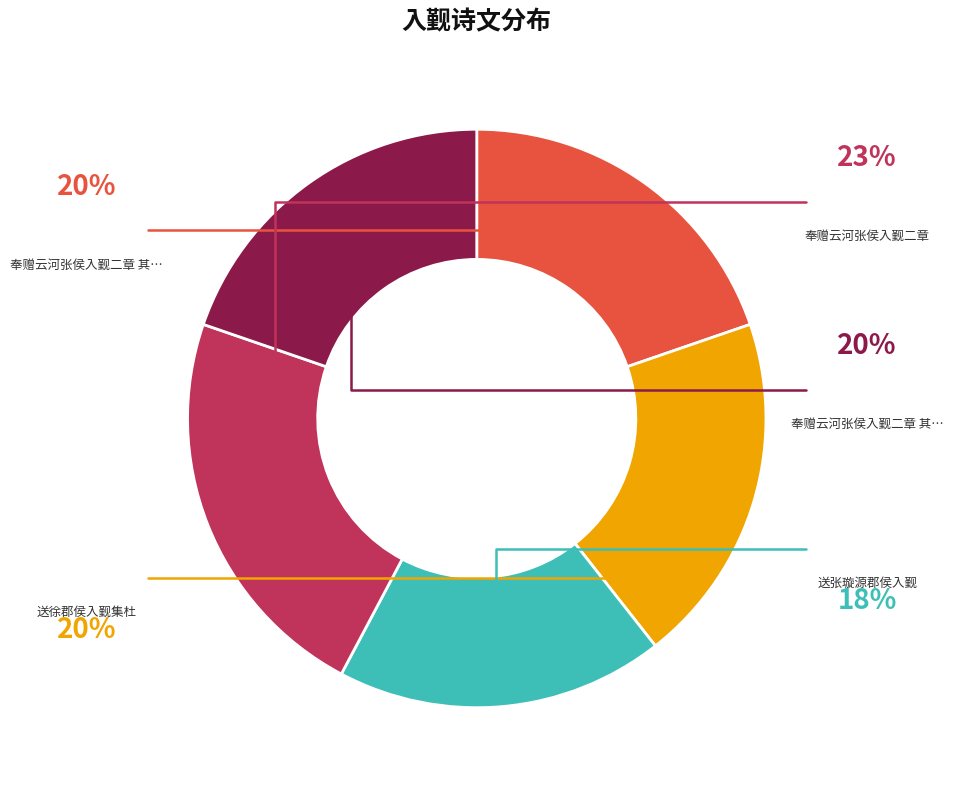

Is there any slice that represents more than half of the pie?

No